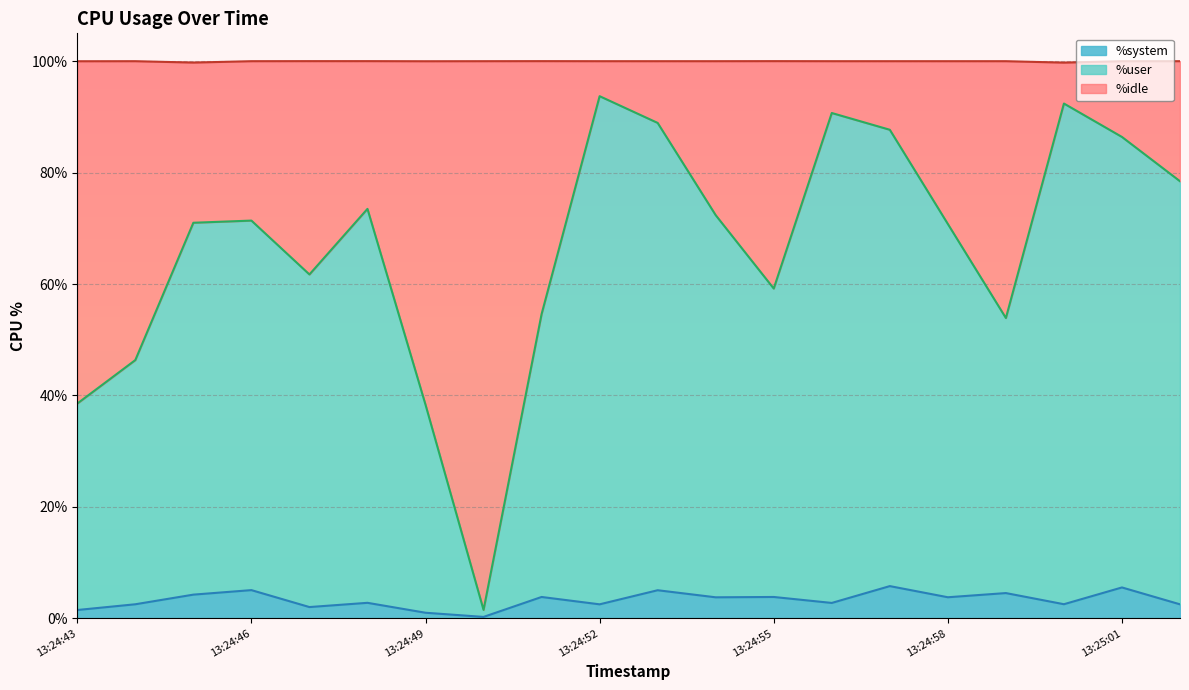

Is it true that %idle equals 42.0 at 13:24:45?

False